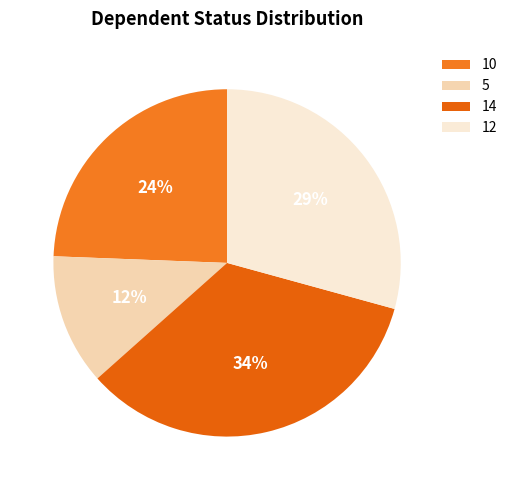

Does 14 account for over 50% of the chart?

No